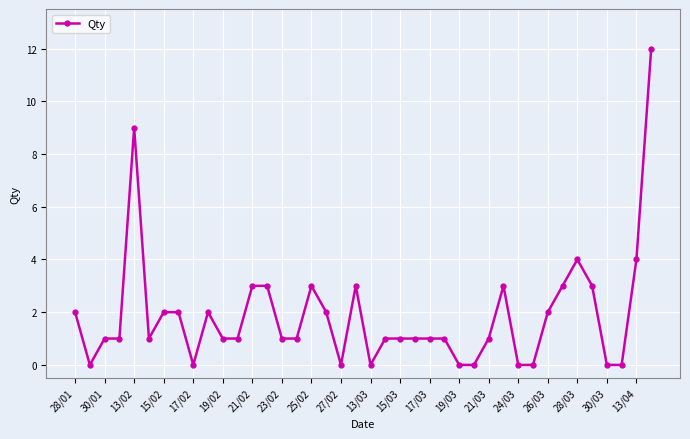

What is the value of the 17th point from the left?

3